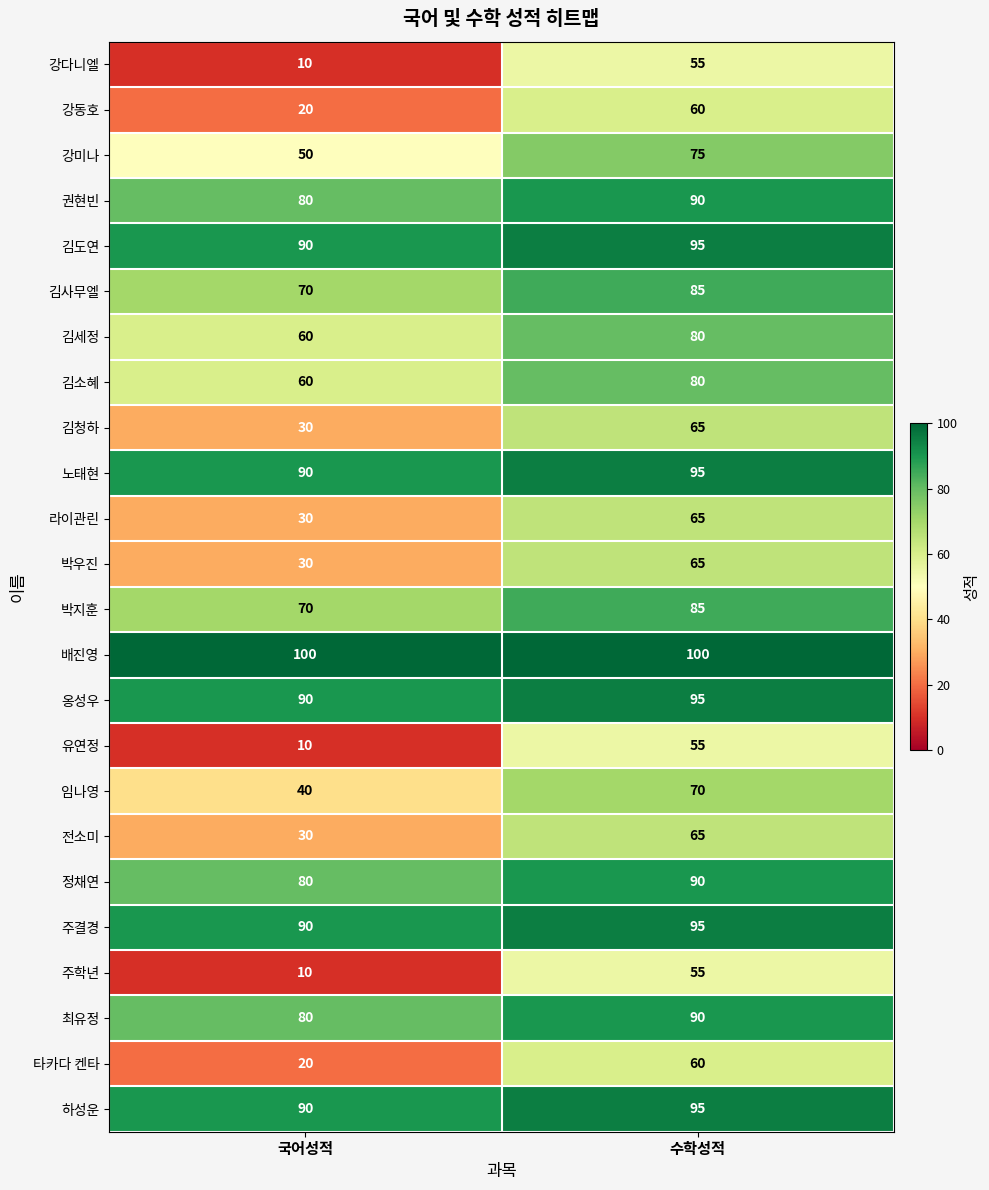

What is the difference between the highest and lowest values at 수학성적?

45